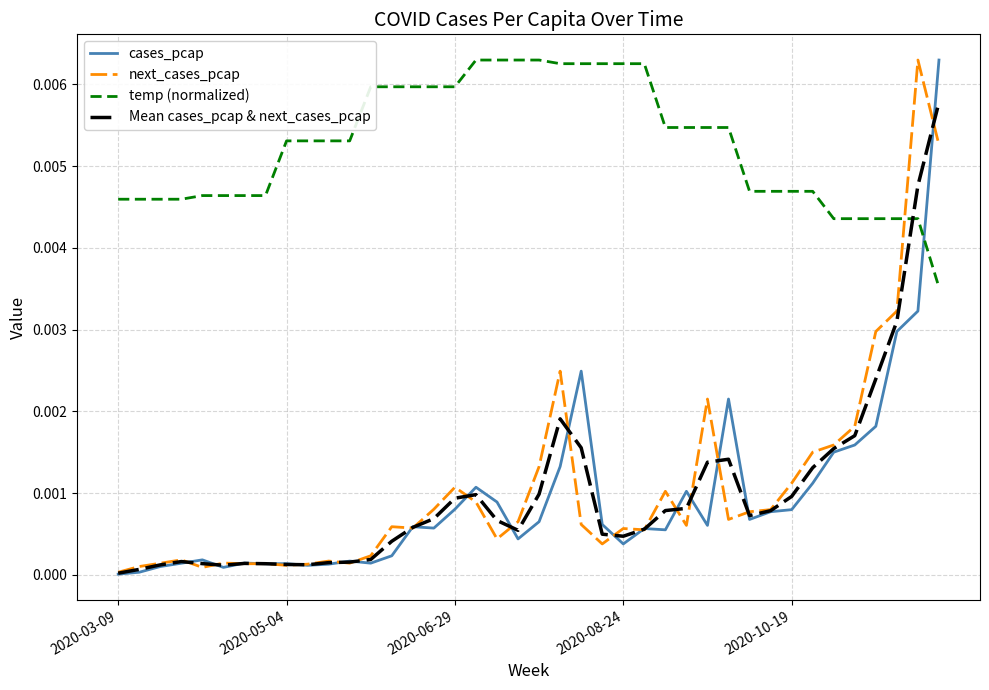

Which series has the largest total across all categories?

temp (normalized)